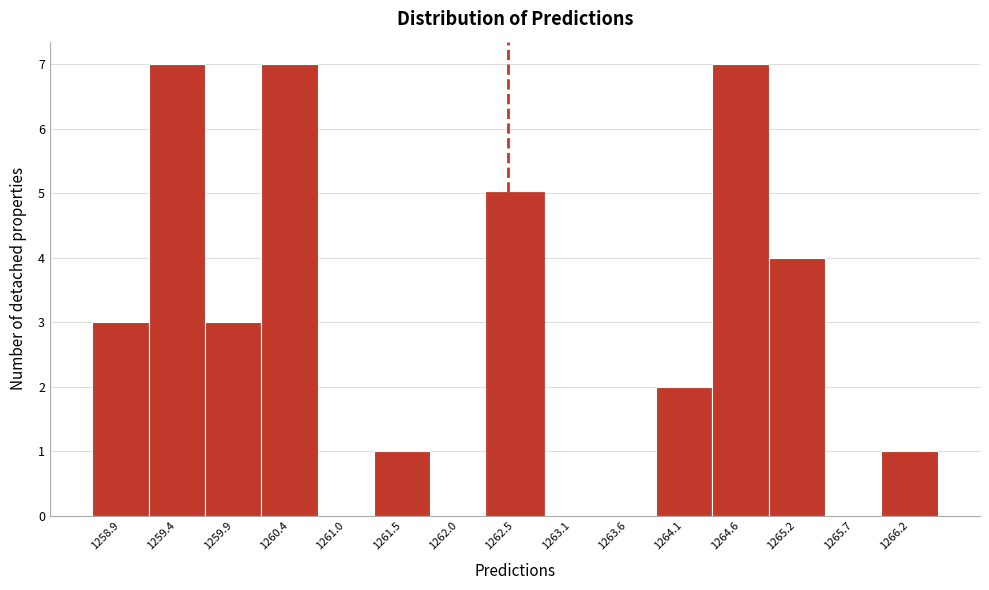

How tall is the bar that spans 1259.7 to 1260.2 on the x-axis? Neither the bar edges nor the heights are printed on the chart, so give them approximately, as read against the axes.

3